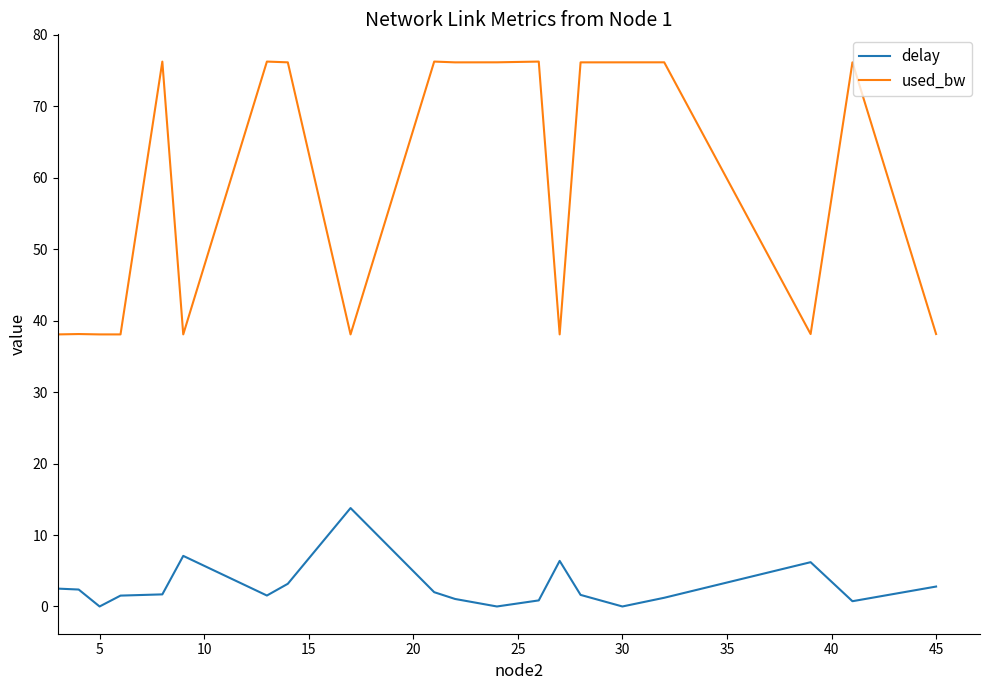

Count the number of data series in this chart.

2